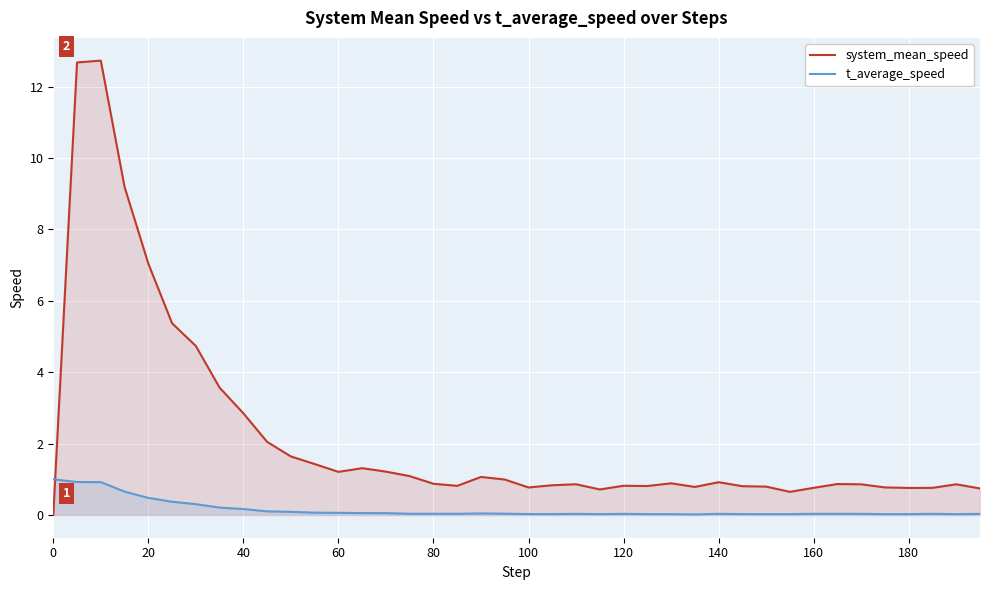

What is the maximum value for t_average_speed?

1.0